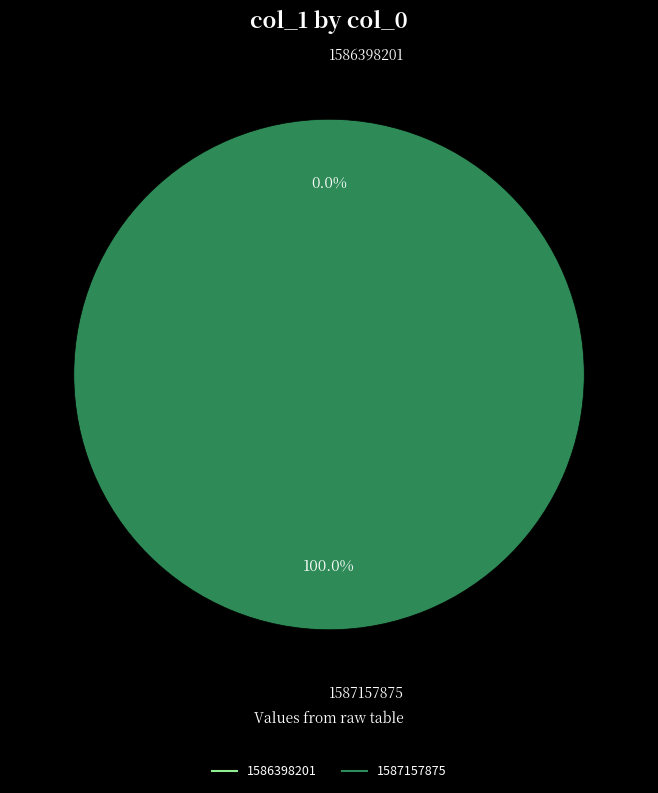

Does 1587157875 account for over 50% of the chart?

Yes